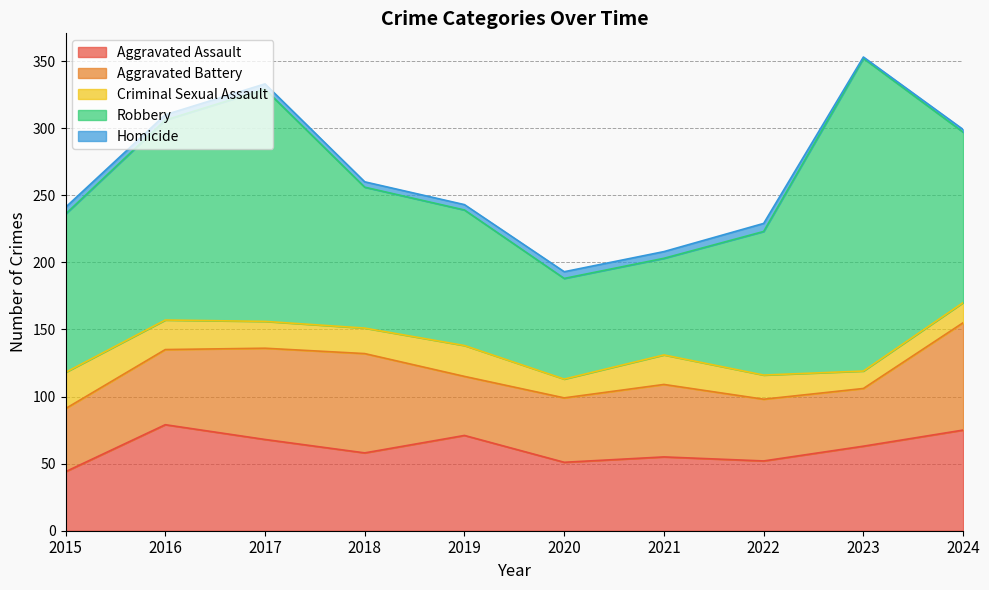

The value of Robbery at 2021 is 34. True or false?

False